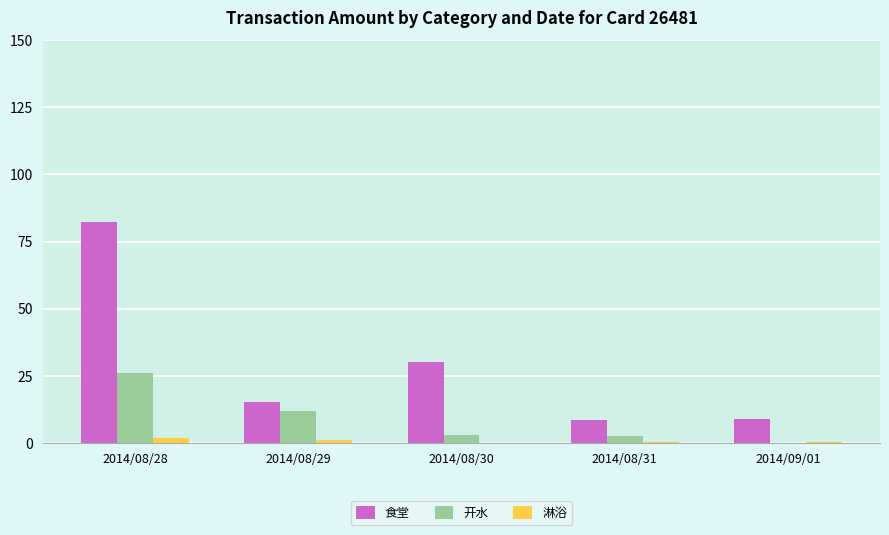

What is the sum of all 淋浴 values?

3.1